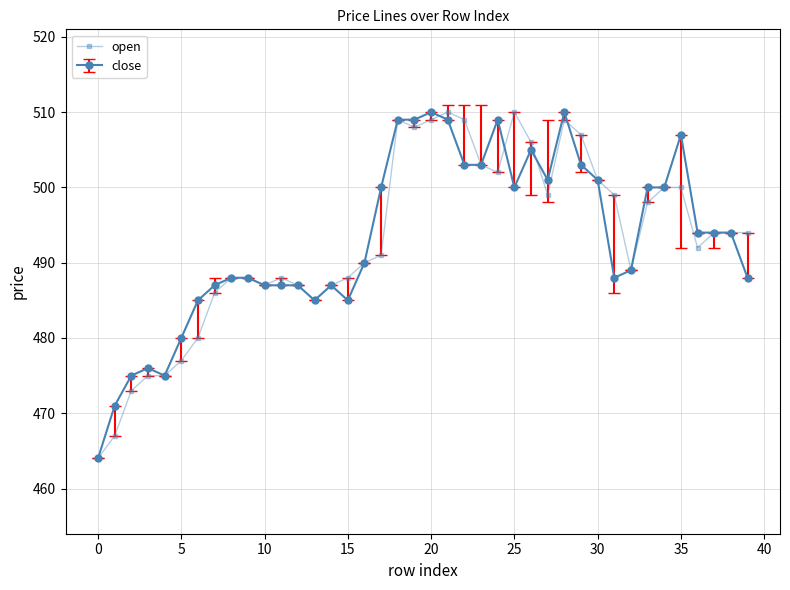

At how many categories does at least one series exceed 466?

39